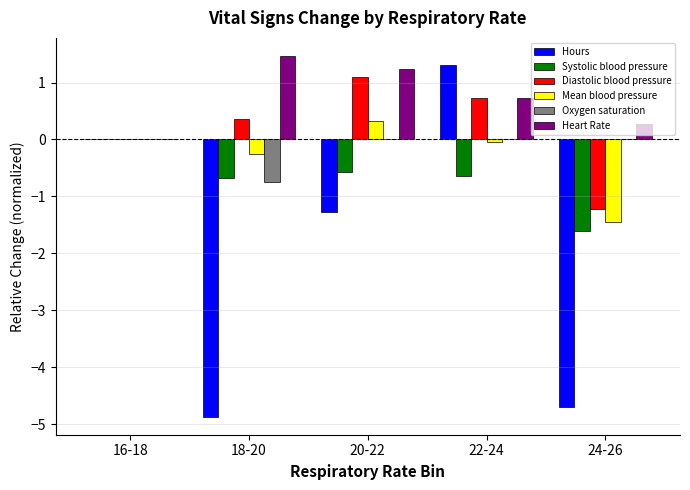

What is the average value of the Diastolic blood pressure series?

0.2